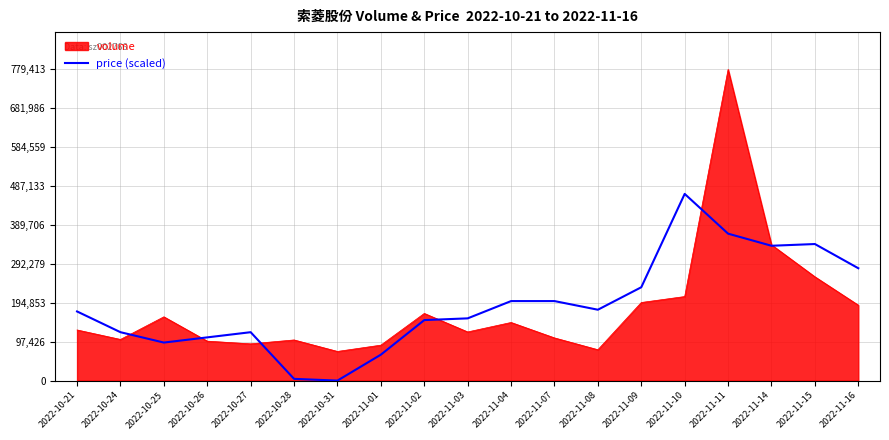

At which category is the sum across all series the highest?

2022-11-11